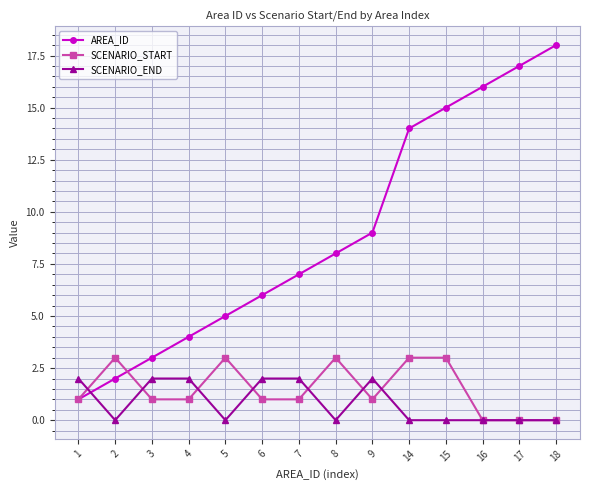

What is the difference between the second highest and second lowest values in the SCENARIO_END series?

2